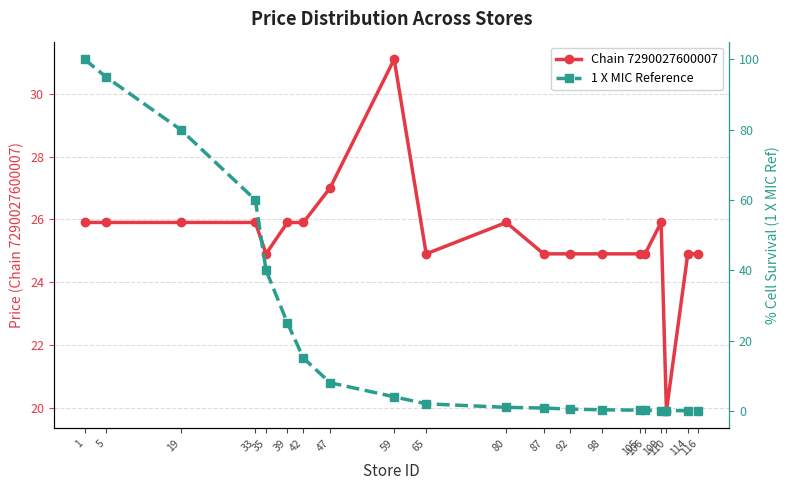

At which label does Chain 7290027600007 first exceed 25?

1